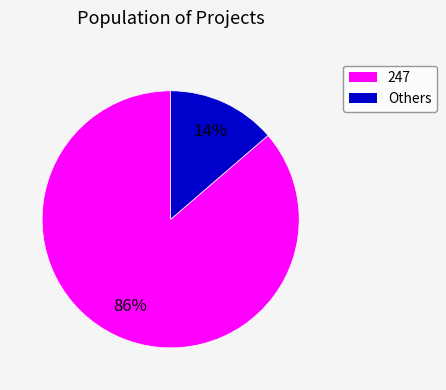

To the nearest percent, what is the average slice percentage?

50%